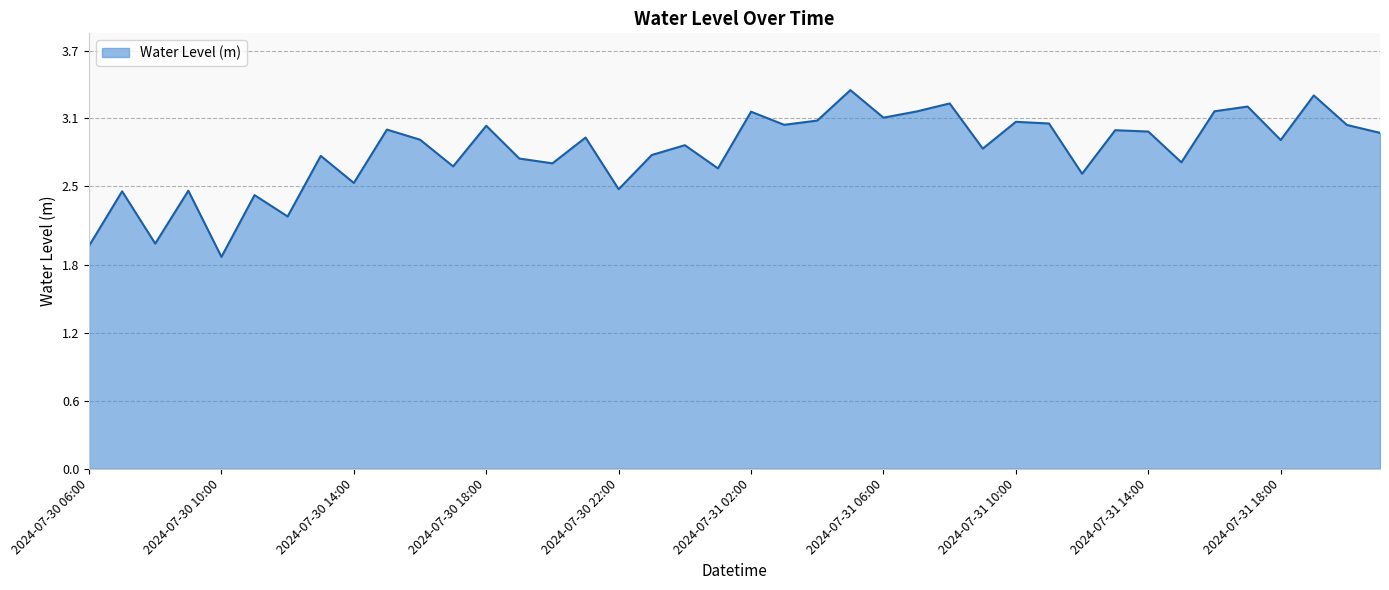

What is the difference between the maximum and minimum values?

1.5